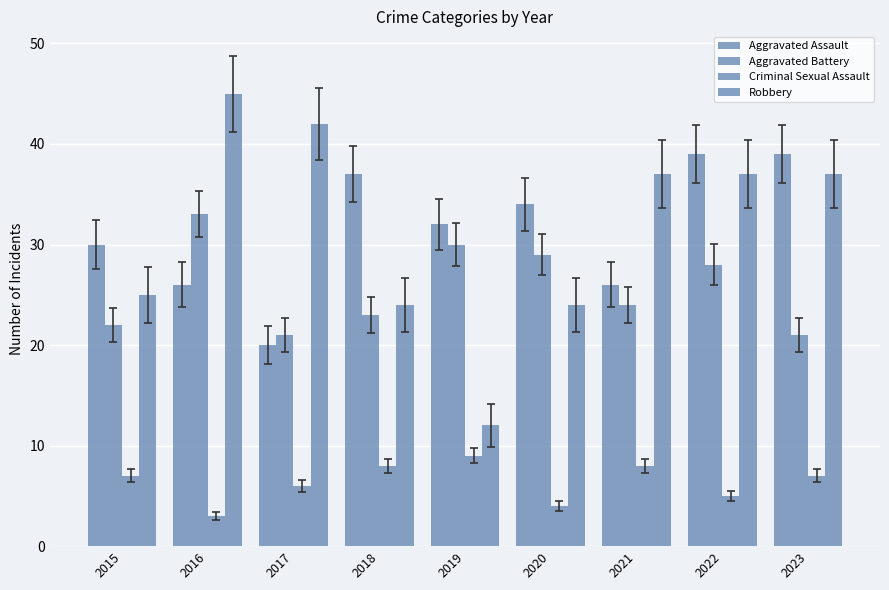

Reading left to right, list all the values displayed in this chart.

Aggravated Assault: 30	26	20	37	32	34	26	39	39
Aggravated Battery: 22	33	21	23	30	29	24	28	21
Criminal Sexual Assault: 7	3	6	8	9	4	8	5	7
Robbery: 25	45	42	24	12	24	37	37	37